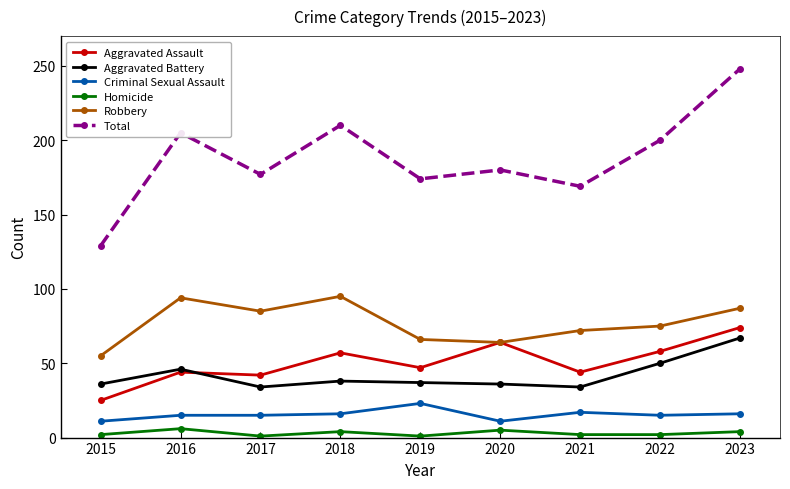

List the series in order of their peak value, highest first.

Total, Robbery, Aggravated Assault, Aggravated Battery, Criminal Sexual Assault, Homicide